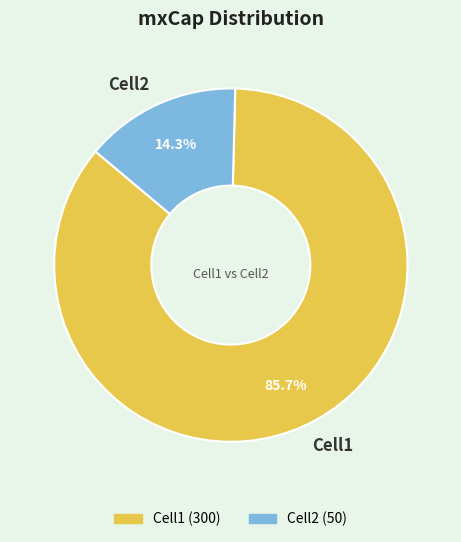

What portion of the pie excludes Cell2?

85.7%